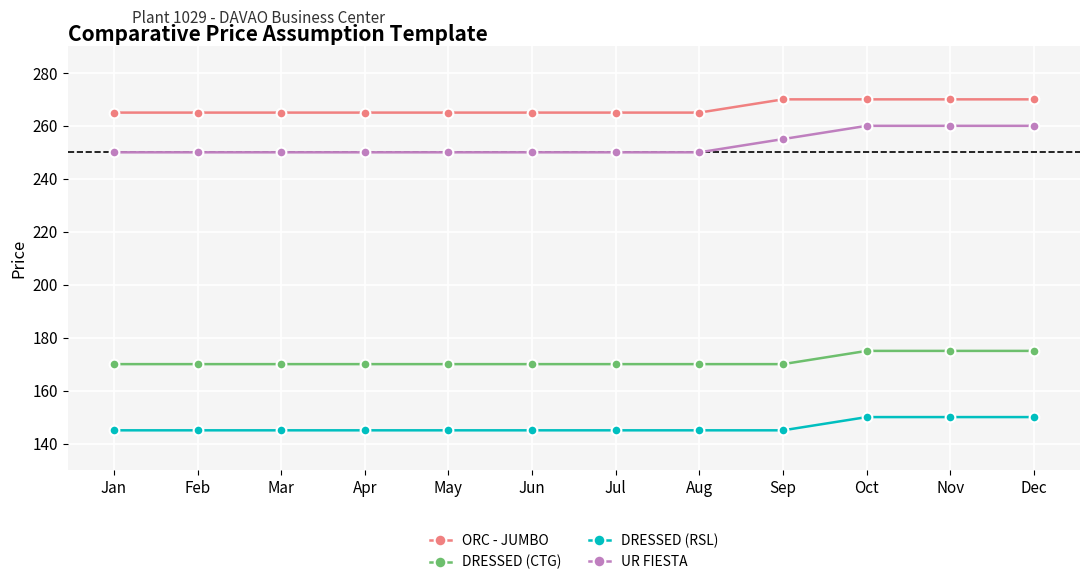

Reading left to right, what are all the values shown in this chart?

ORC - JUMBO: Jan=265	Feb=265	Mar=265	Apr=265	May=265	Jun=265	Jul=265	Aug=265	Sep=270	Oct=270	Nov=270	Dec=270
DRESSED (CTG): Jan=170	Feb=170	Mar=170	Apr=170	May=170	Jun=170	Jul=170	Aug=170	Sep=170	Oct=175	Nov=175	Dec=175
DRESSED (RSL): Jan=145	Feb=145	Mar=145	Apr=145	May=145	Jun=145	Jul=145	Aug=145	Sep=145	Oct=150	Nov=150	Dec=150
UR FIESTA: Jan=250	Feb=250	Mar=250	Apr=250	May=250	Jun=250	Jul=250	Aug=250	Sep=255	Oct=260	Nov=260	Dec=260